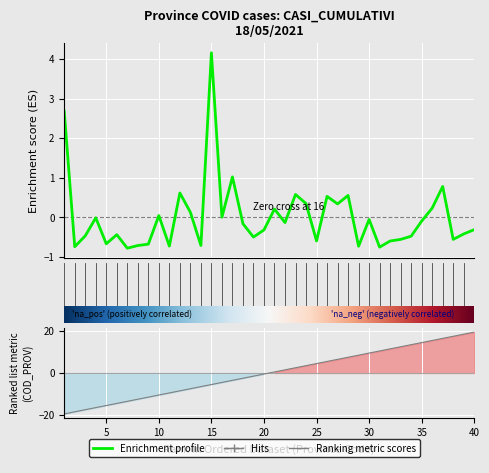

How many intersections are there between COD_PROV and CASI_CUMULATIVI?

1